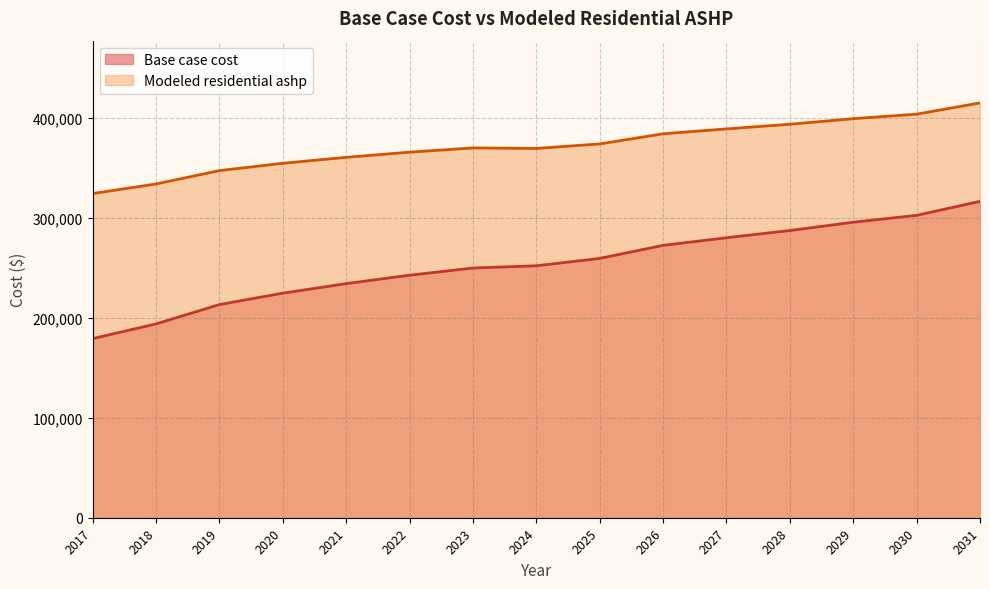

How many values in the Base case cost series are below 251872?

7